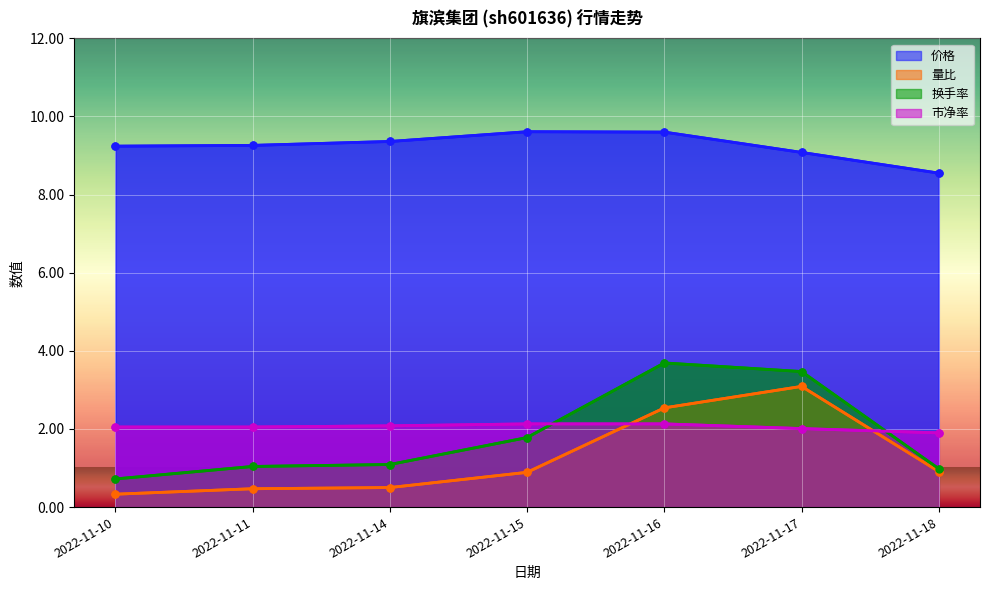

Reading left to right, what are all the values shown in this chart?

价格: 2022-11-10=9.2	2022-11-11=9.3	2022-11-14=9.4	2022-11-15=9.6	2022-11-16=9.6	2022-11-17=9.1	2022-11-18=8.6
量比: 2022-11-10=0.3	2022-11-11=0.5	2022-11-14=0.5	2022-11-15=0.9	2022-11-16=2.5	2022-11-17=3.1	2022-11-18=0.9
换手率: 2022-11-10=0.7	2022-11-11=1.0	2022-11-14=1.1	2022-11-15=1.8	2022-11-16=3.7	2022-11-17=3.5	2022-11-18=1.0
市净率: 2022-11-10=2.0	2022-11-11=2.0	2022-11-14=2.1	2022-11-15=2.1	2022-11-16=2.1	2022-11-17=2.0	2022-11-18=1.9